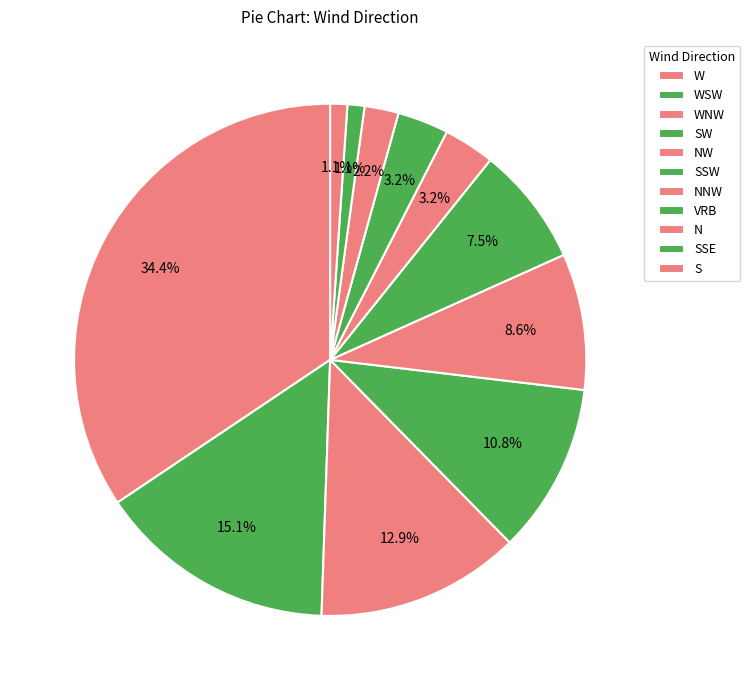

What percentage is NOT represented by WSW?

84.9%